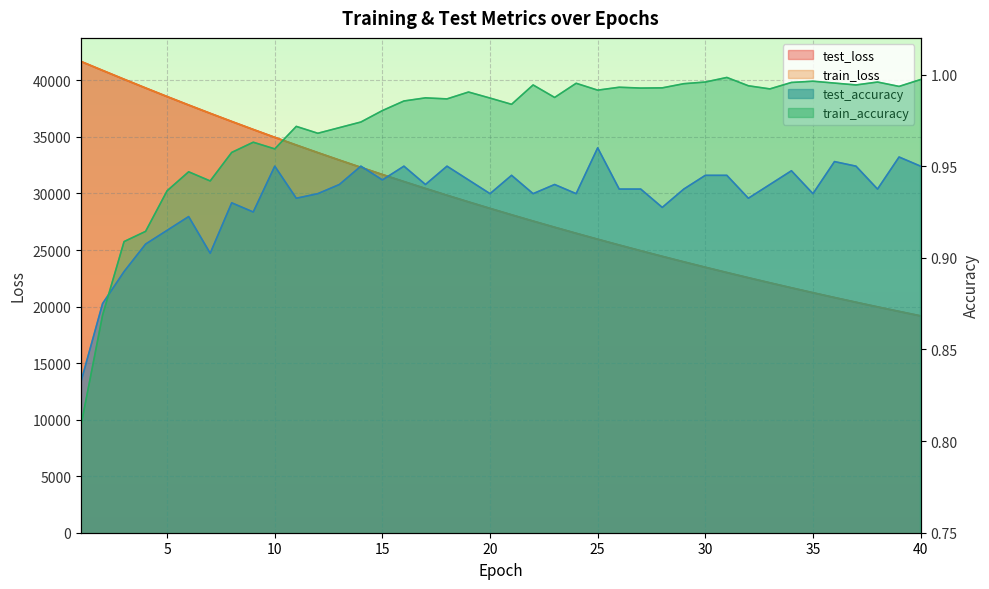

At which category does the chart reach its minimum across all series?

1